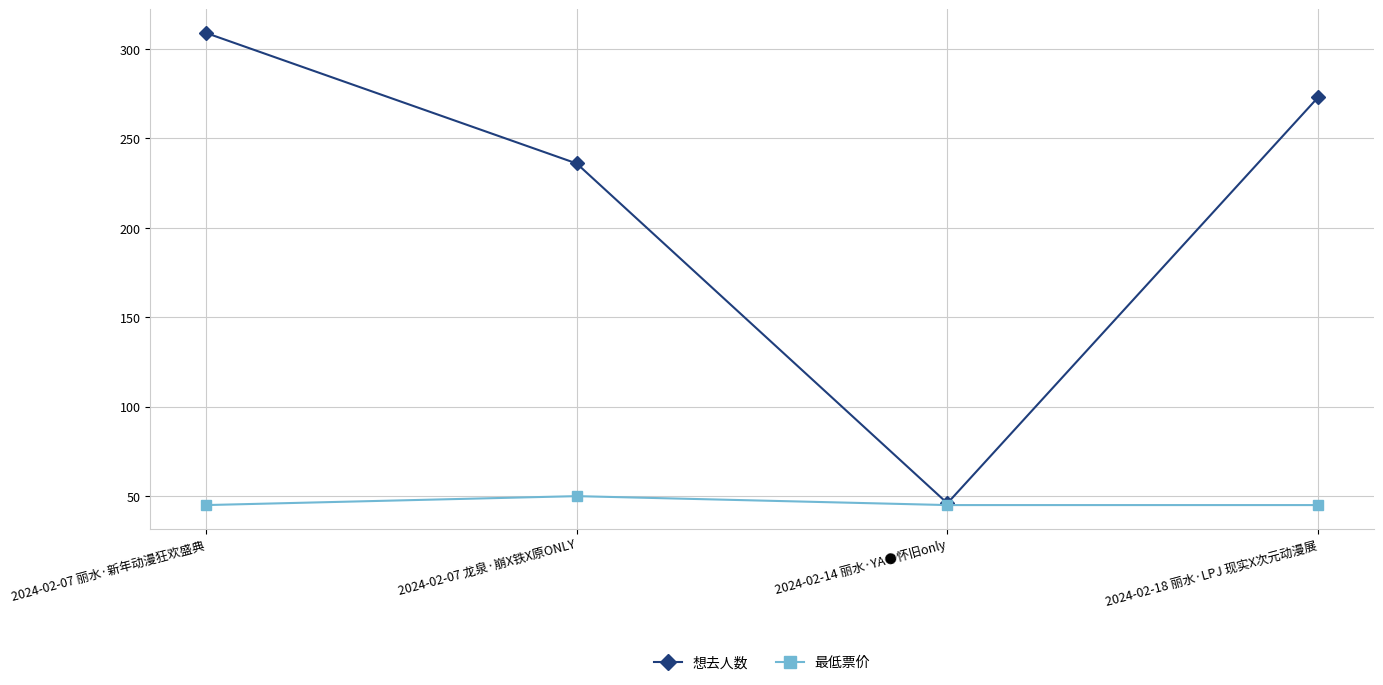

Count the 最低票价 values in the range 45 to 50.

4